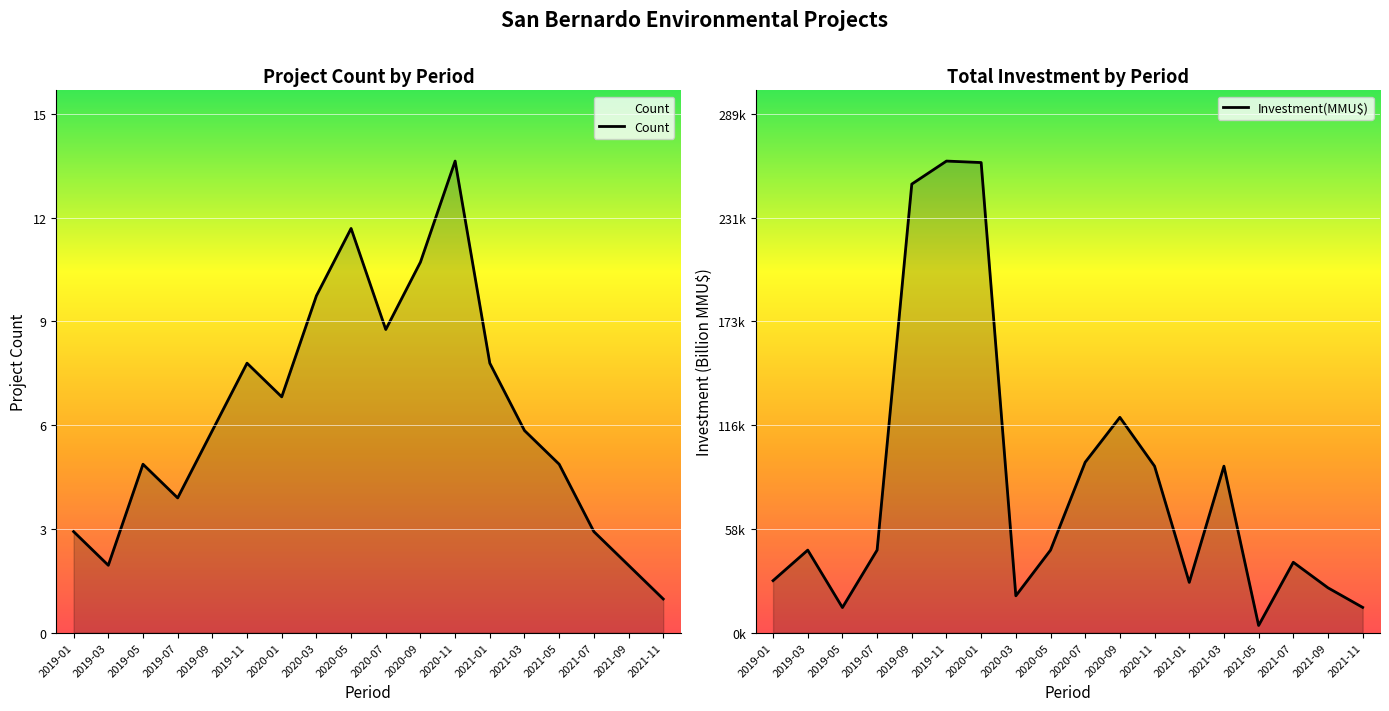

At which label does Count reach its minimum?

2021-11